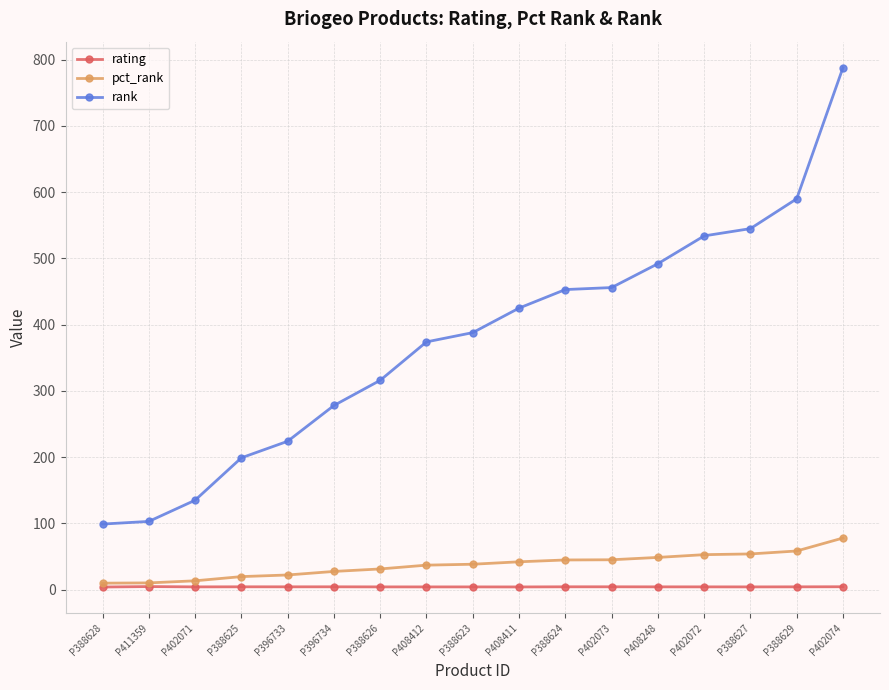

What is the difference between the highest and lowest values at P388628?

95.0